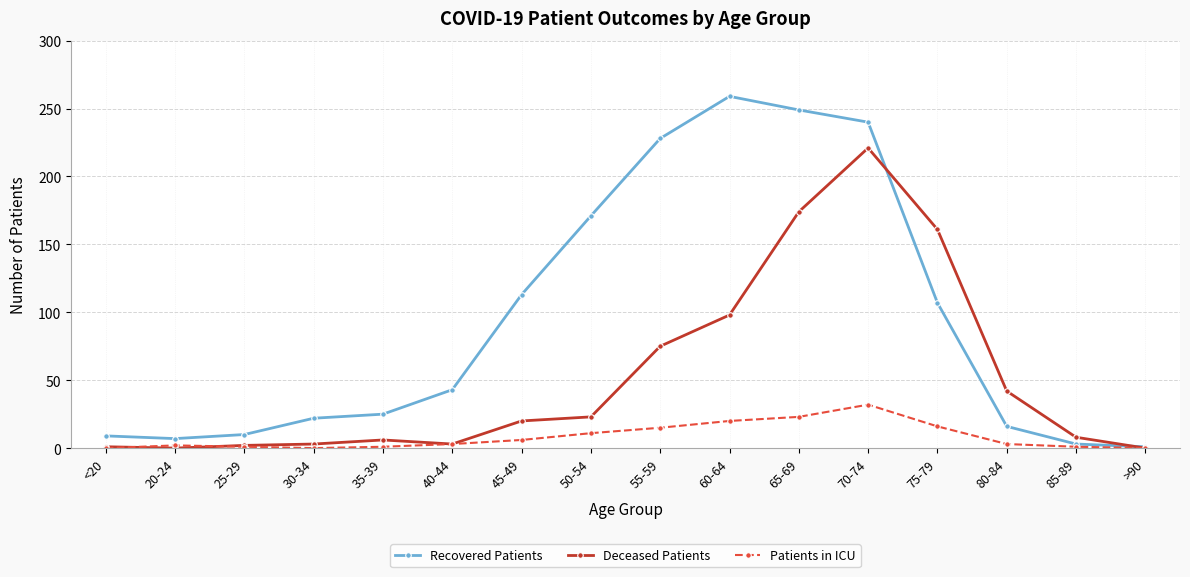

How many distinct data groups are displayed?

3